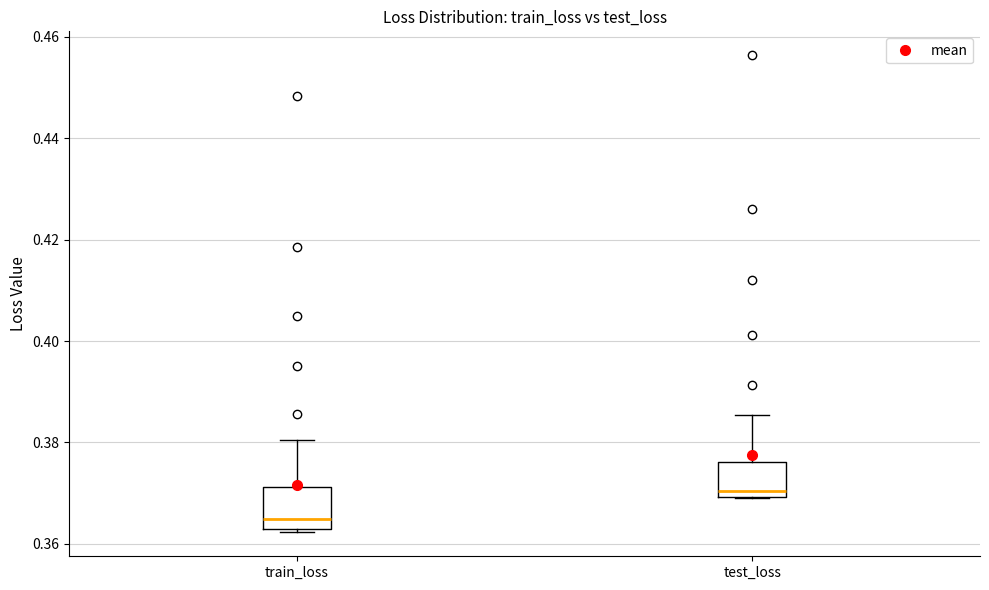

Reading left to right, transcribe this box plot: for each box, give where its median line is, the range the box spans, and where its two whiskers end, as read against the y-axis. The values are not printed on the chart, so give them approximately, as read against the axis.

train_loss: median 0.364, box 0.362 to 0.372, whiskers 0.362 (just below the box's lower edge) to 0.380
test_loss: median 0.370 (just above the box's lower edge), box 0.370 to 0.376, whiskers 0.370 to 0.386